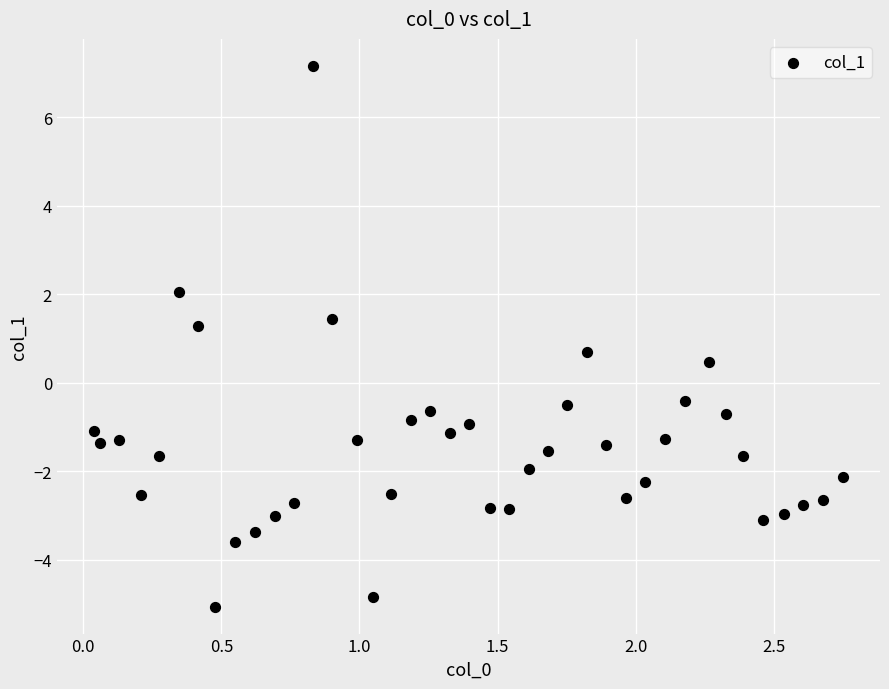

What is the range of X values (max minus min)?

2.7